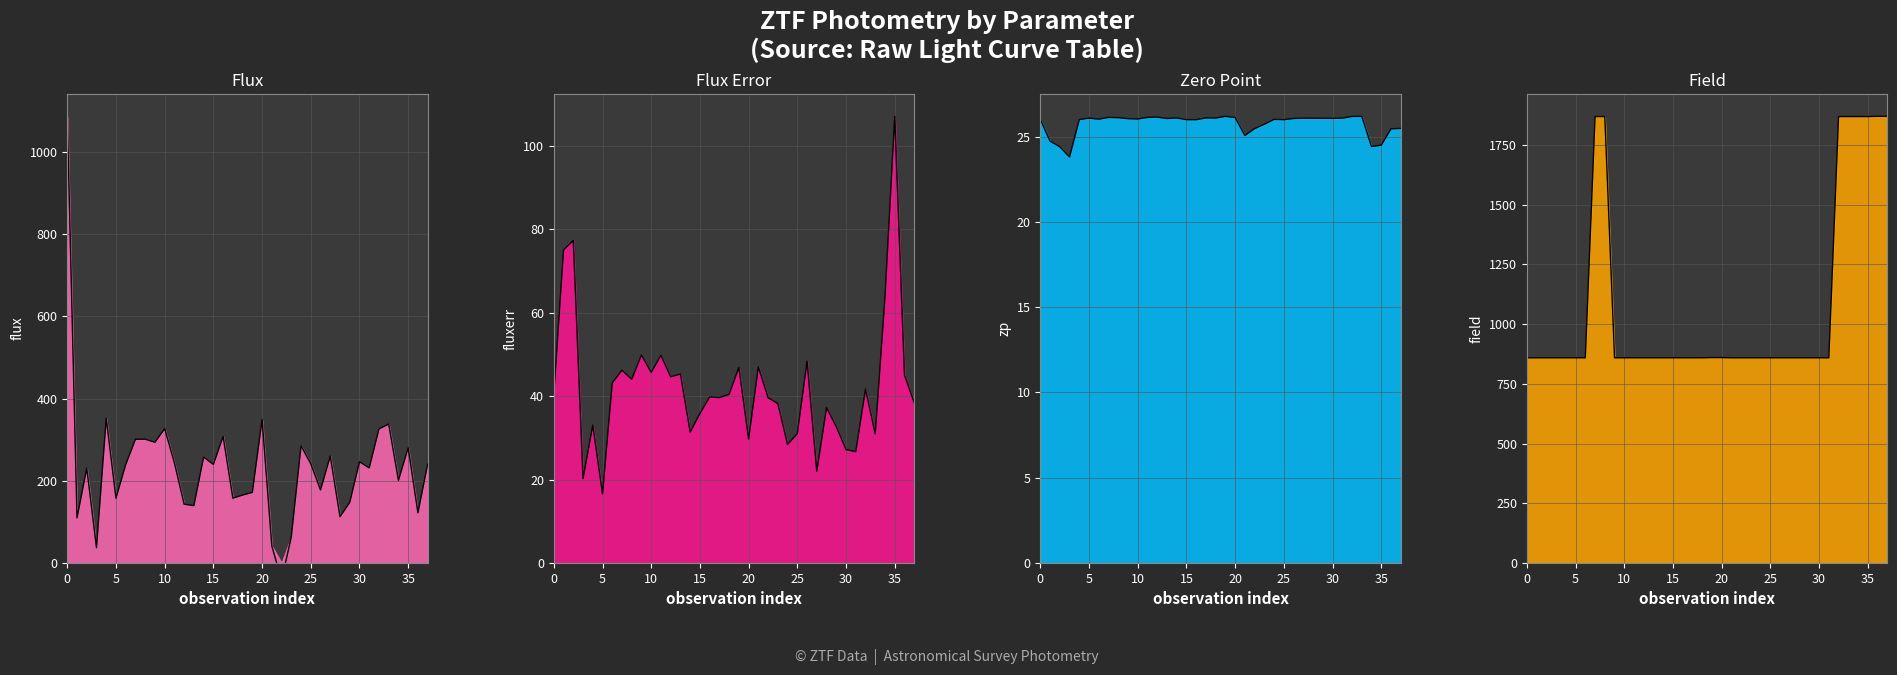

How many categories are shown in the chart?

38